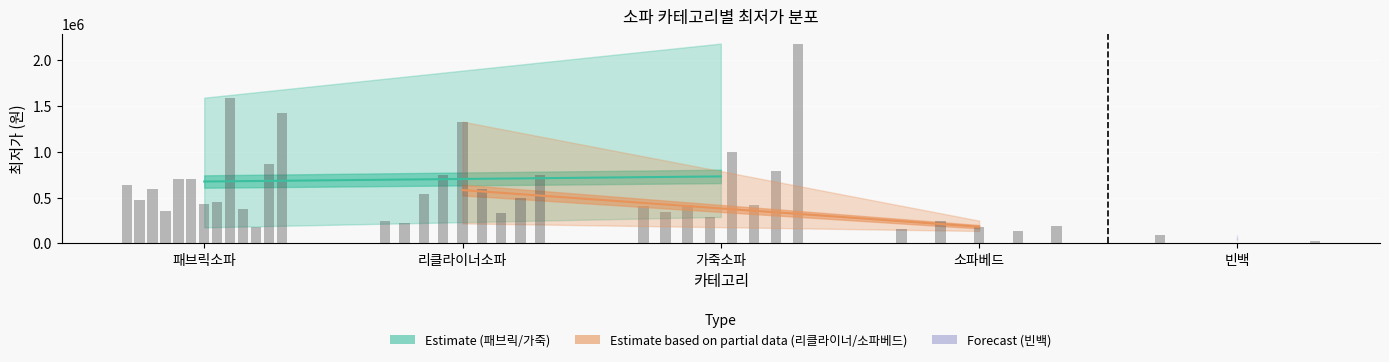

Does the chart contain stacked bars?

No